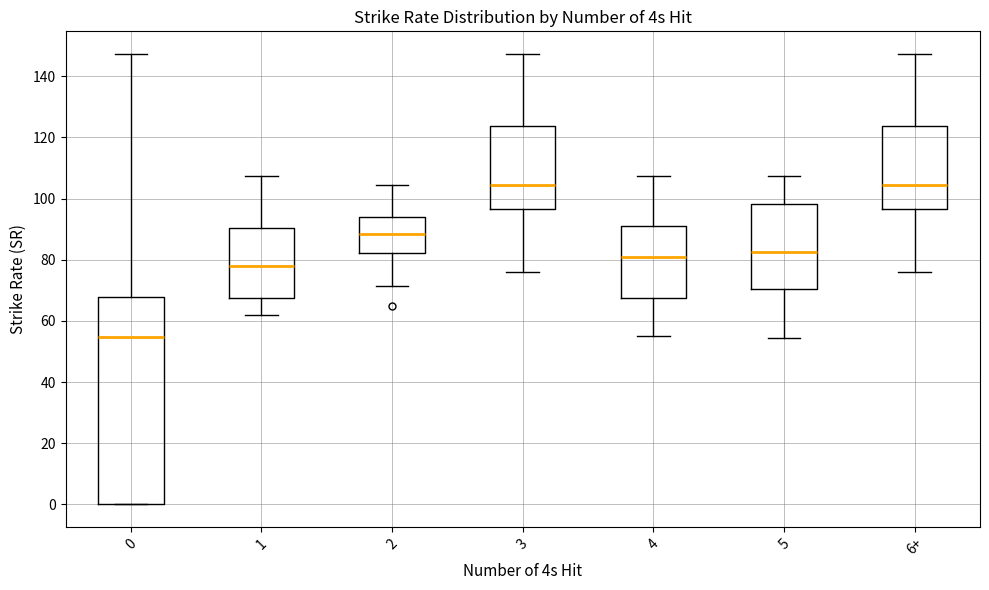

Where is the lower edge of the box for 5 on the y-axis? The values are not printed on the chart, so give them approximately, as read against the axis.

70